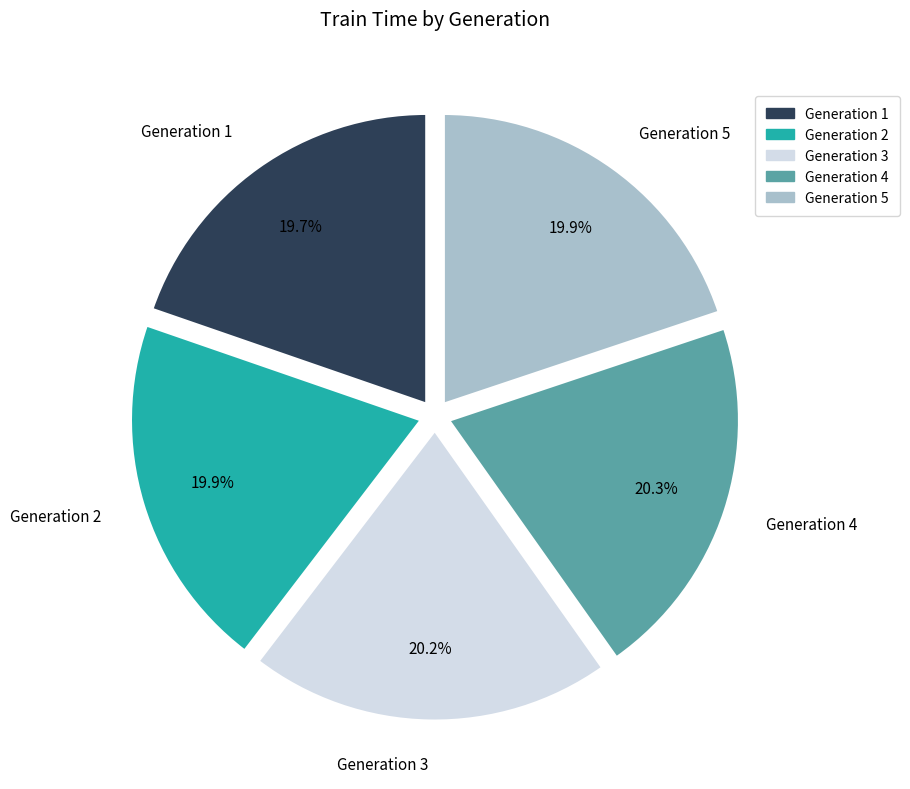

Is there a majority slice in this chart?

No